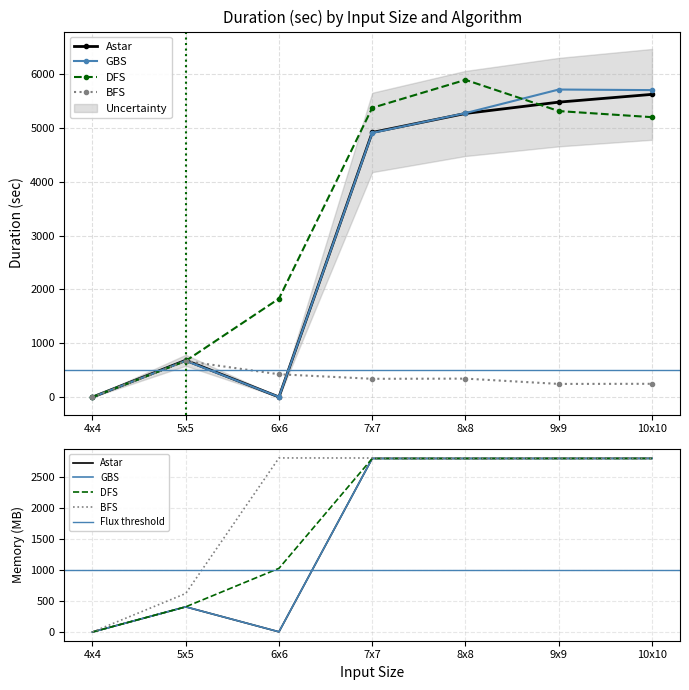

Is the value of DFS_Duration at 9x9 greater than the value of BFS_Duration at 8x8?

Yes